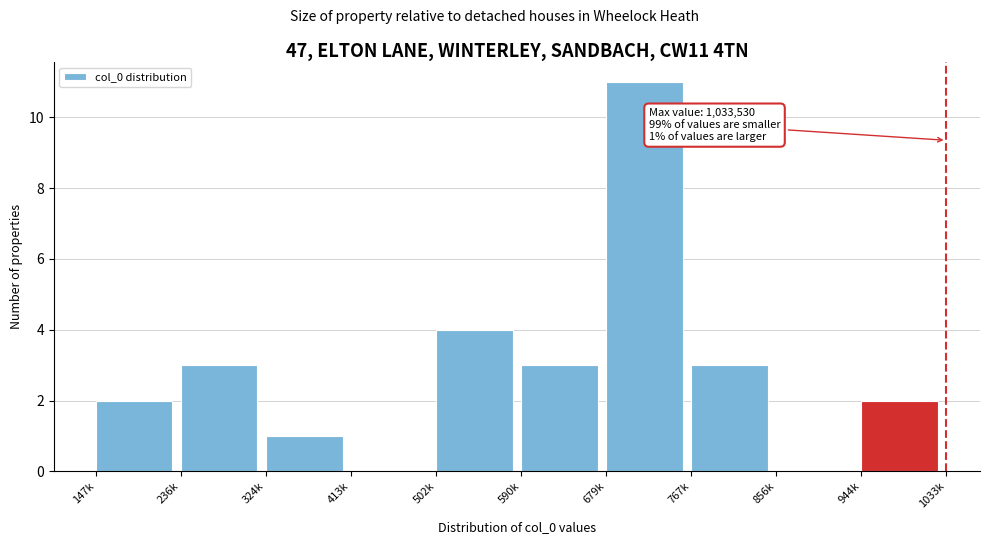

Reading right to left, what are all the values shown in this chart?

944k=2	856k=0	767k=3	679k=11	590k=3	502k=4	413k=0	324k=1	236k=3	147k=2